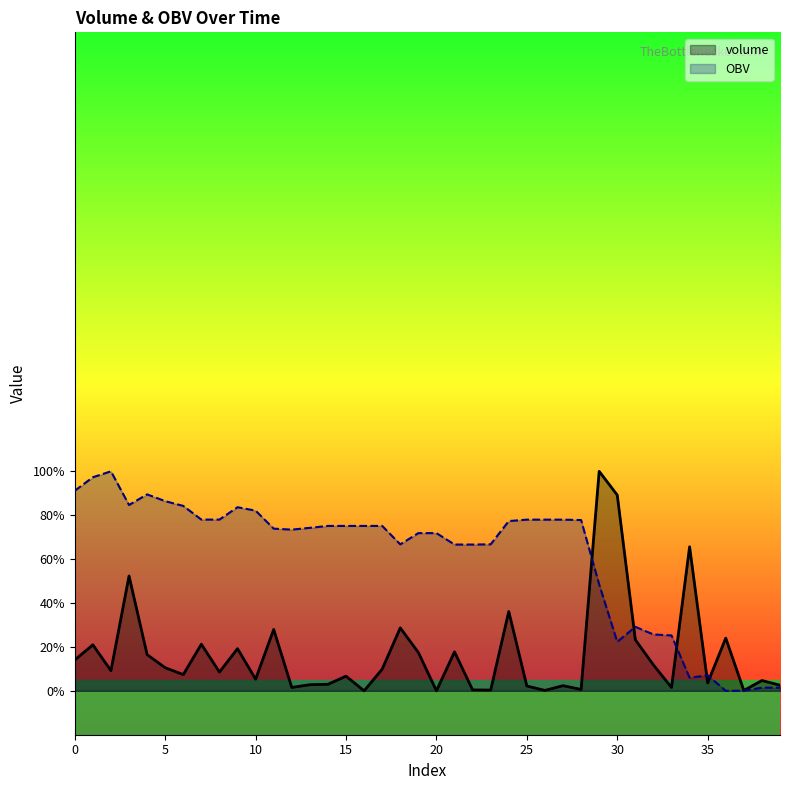

What is the difference between the OBV values at 22 and 6?

1.8